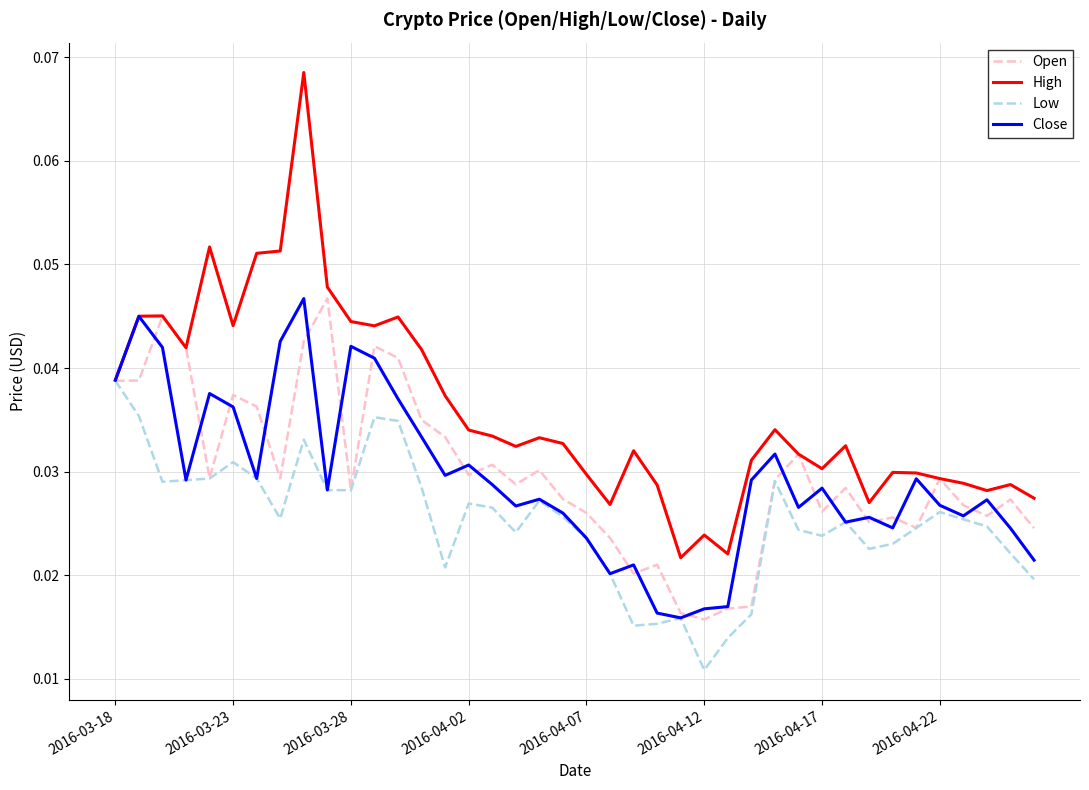

Which series has the largest range (max minus min)?

High